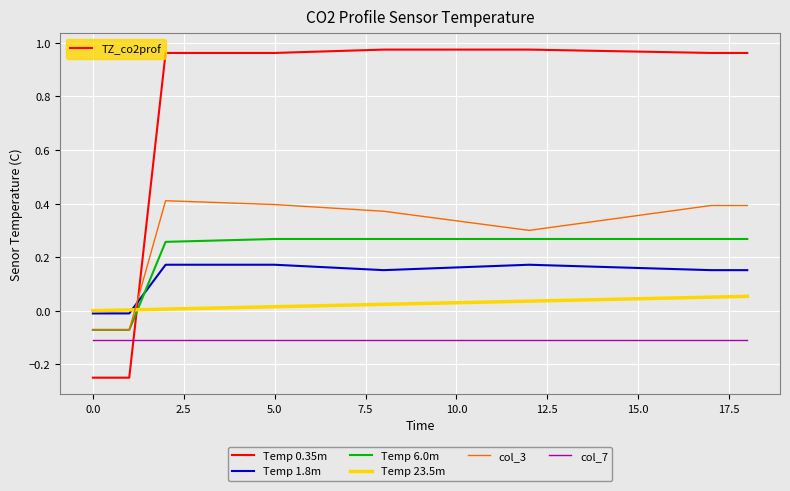

Which series has the largest total across all categories?

Temp 0.35m